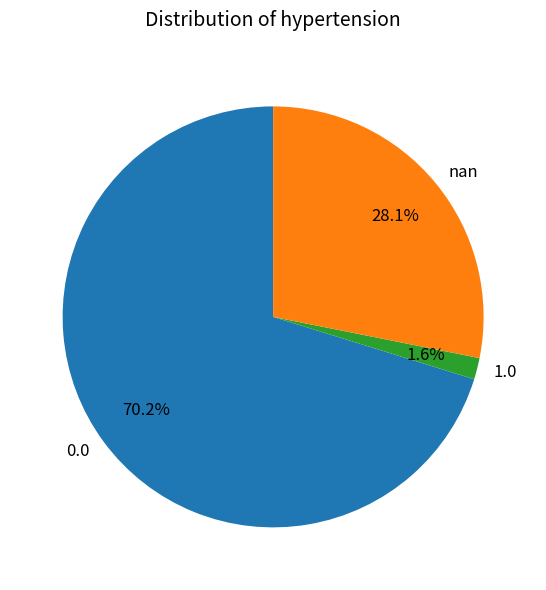

Does nan account for over 50% of the chart?

No